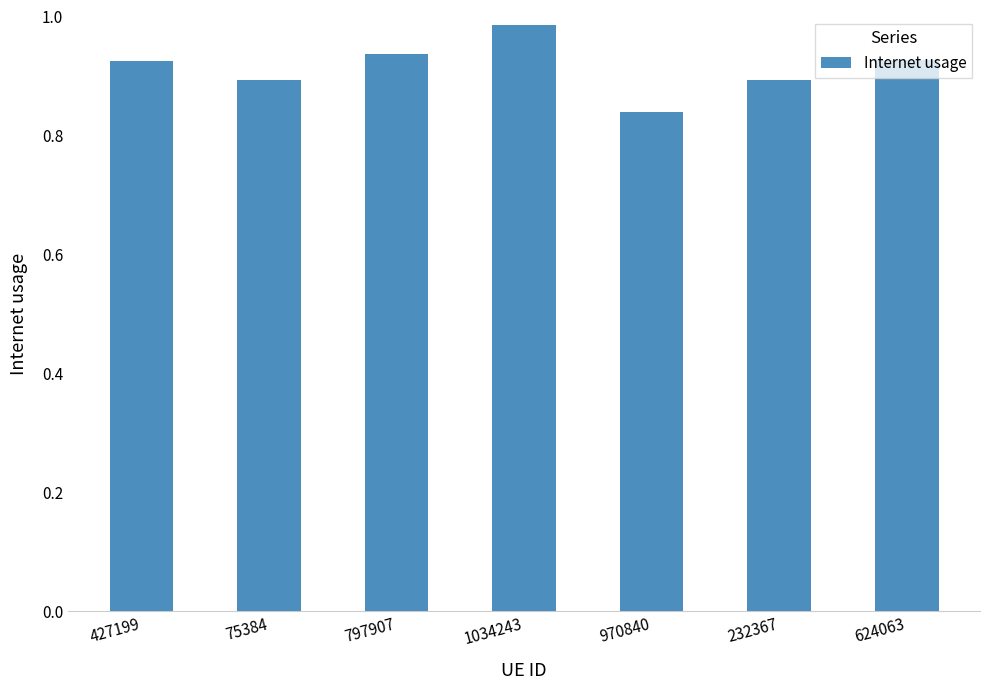

At which label is the value closest to 0?

970840